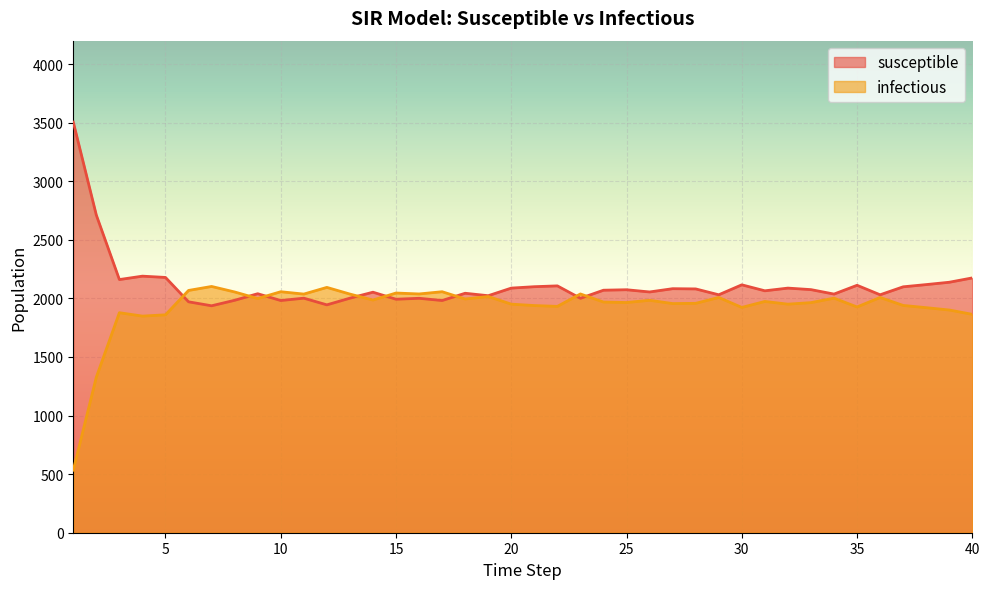

How many values in the infectious series exceed 1974?

19